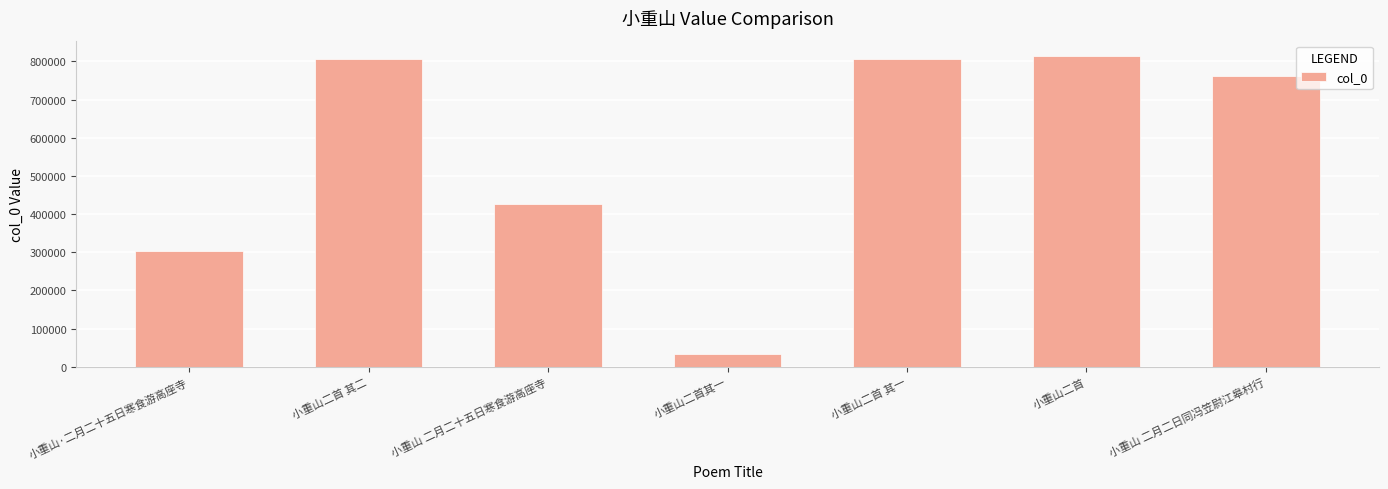

What is the change in value from 小重山二首其一 to 小重山二首 其一?

+772103